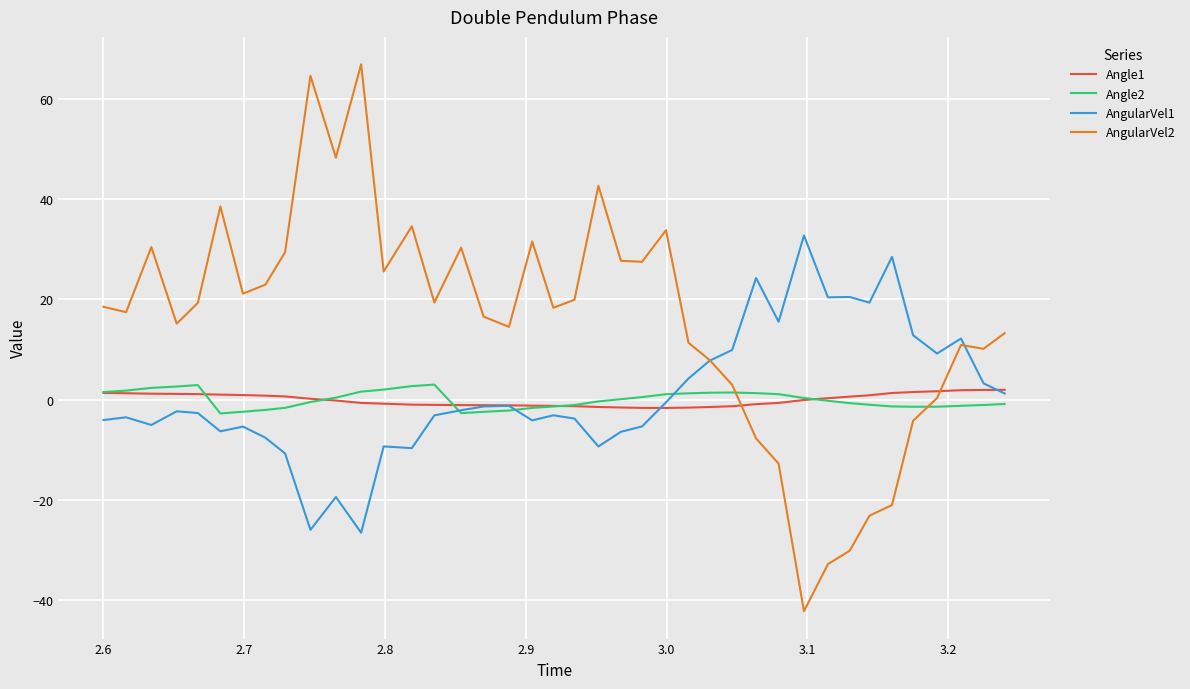

What is the minimum value shown in the chart?

-42.3